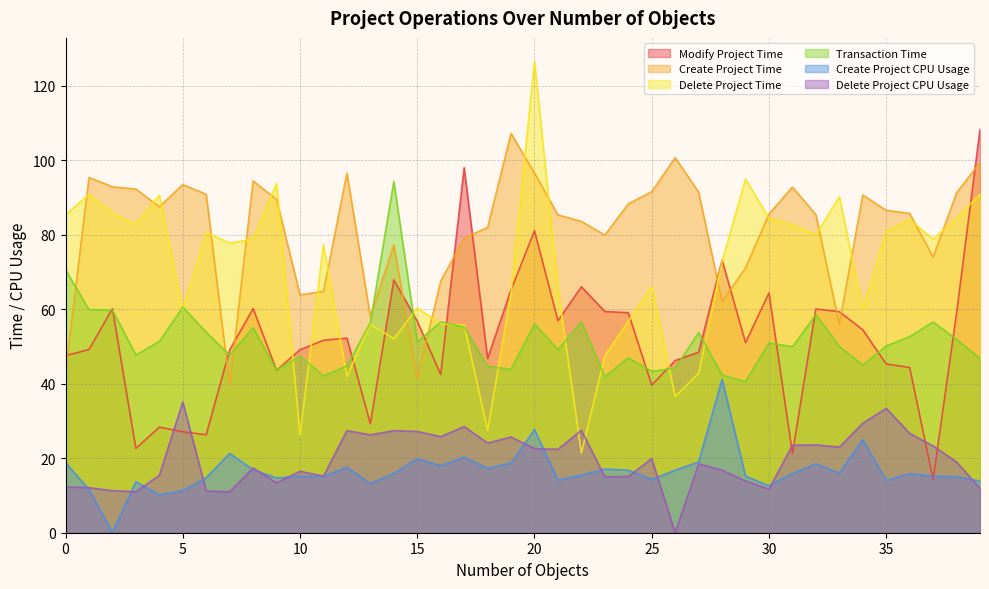

Which series has the largest total across all categories?

Create Project Time